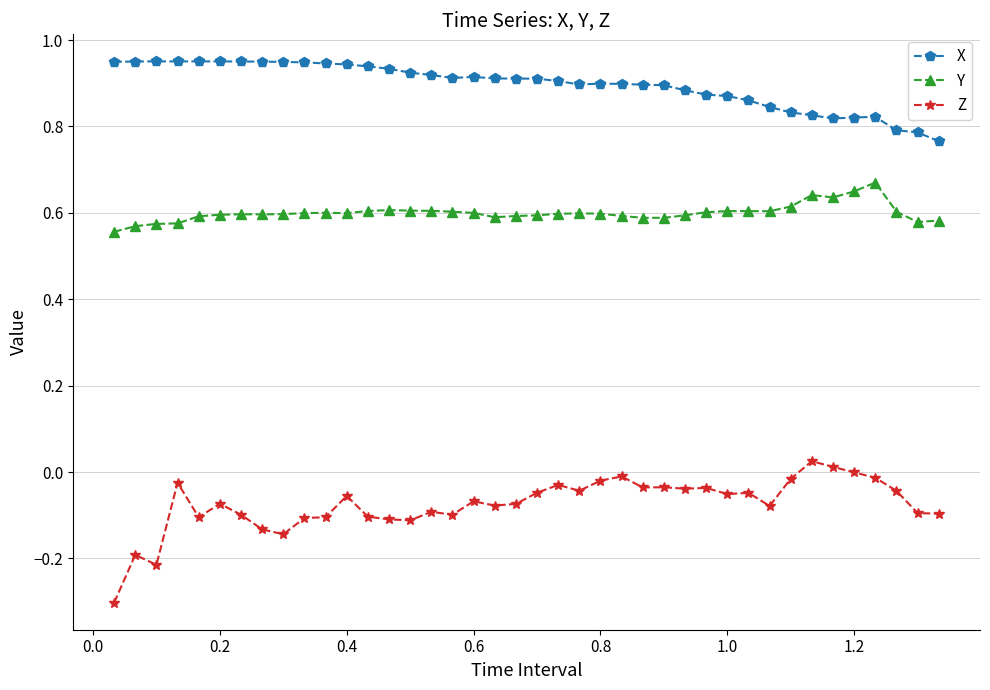

What is the difference between the maximum and minimum values in the Z series?

0.3